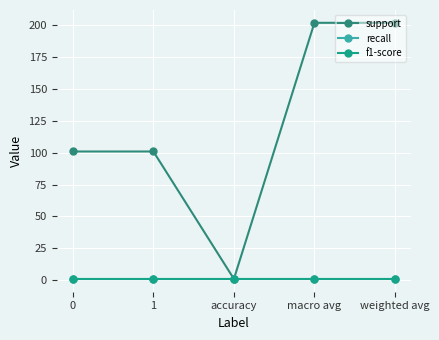

True or false: support has a value of 202 at macro avg.

True